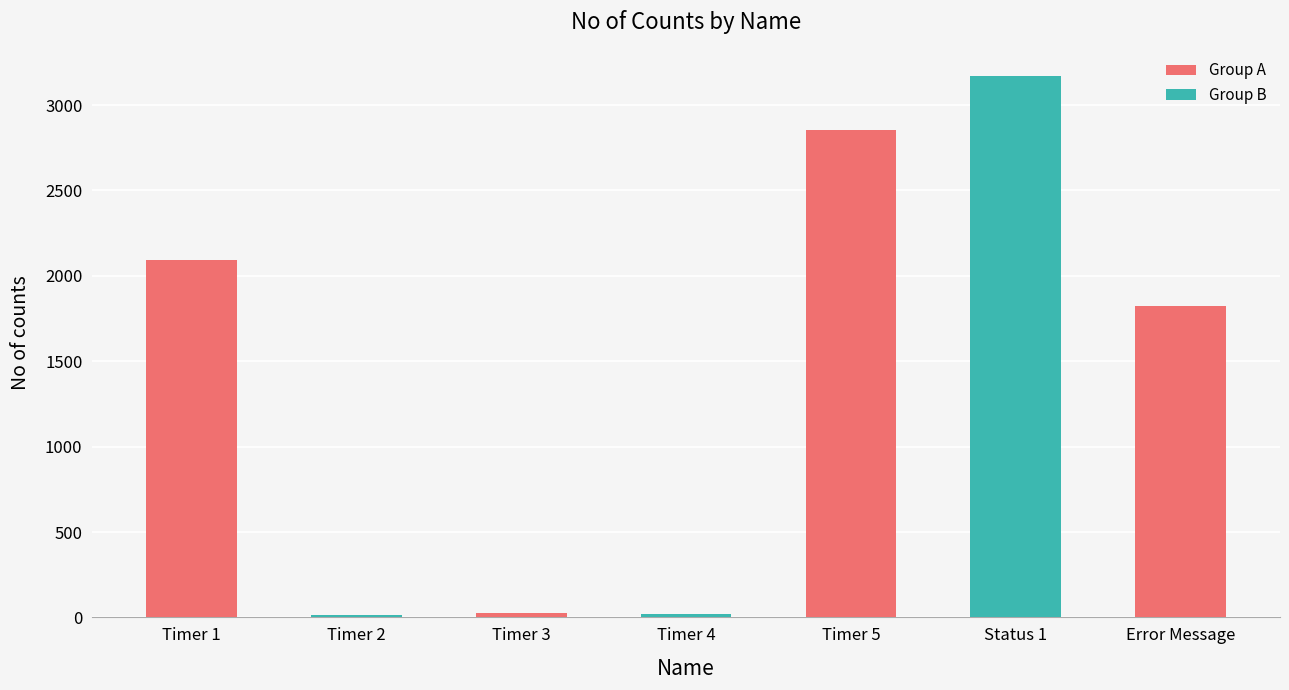

What value does the data have at Error Message?

1826